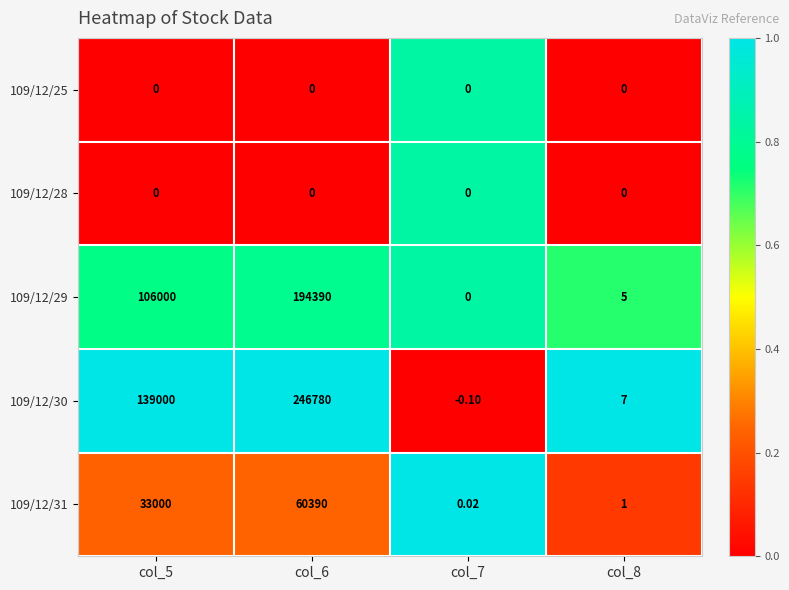

Is the value of 109/12/28 at col_7 greater than the value of 109/12/31 at col_7?

No